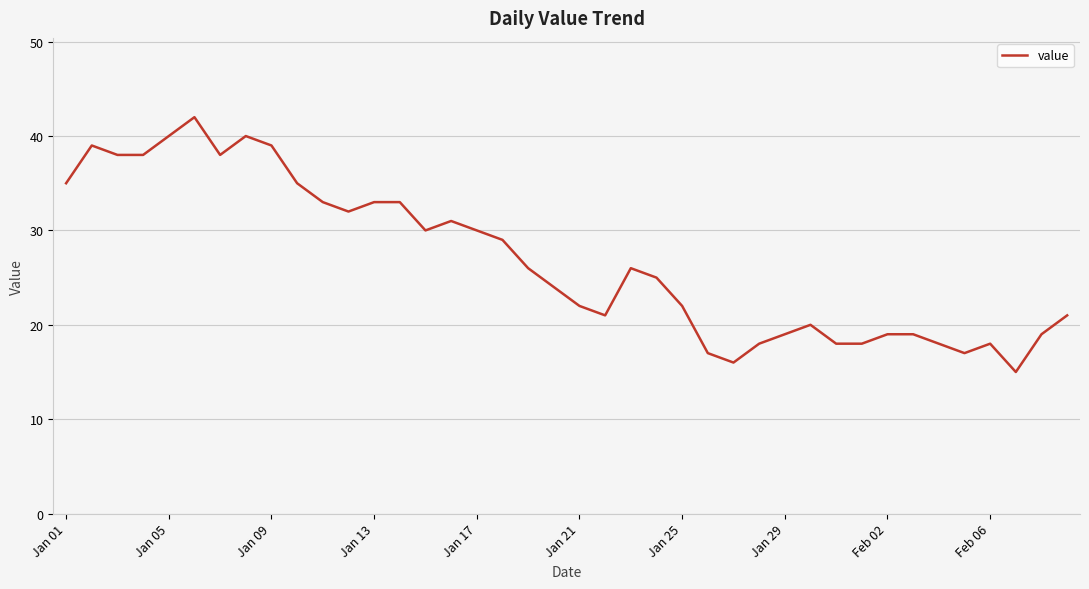

What is the difference between the maximum and minimum values?

27